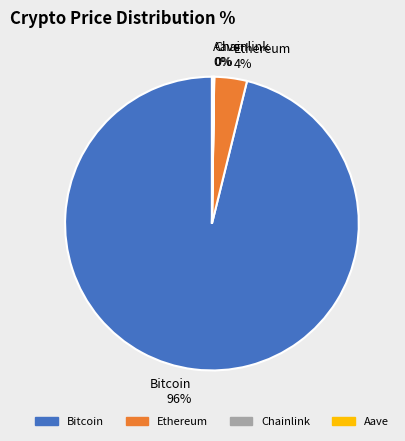

To the nearest percent, what is the difference between the largest and smallest slice percentages?

96%